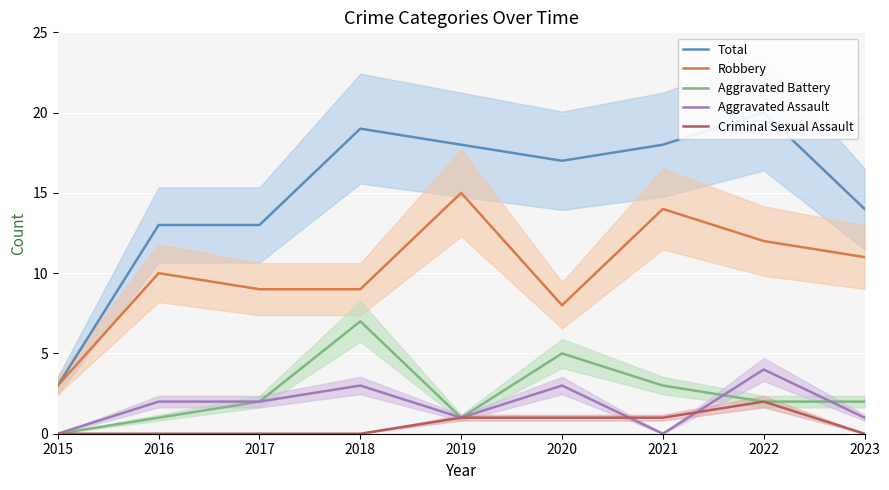

How many categories are shown in the chart?

9